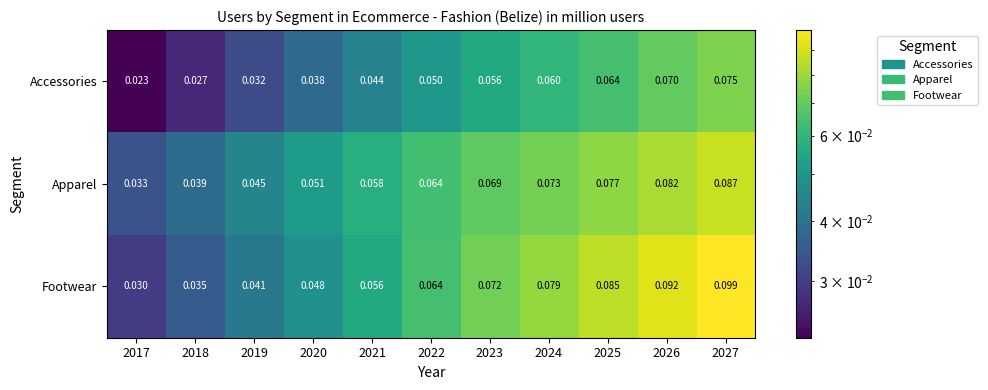

Which series has the largest total across all categories?

Footwear